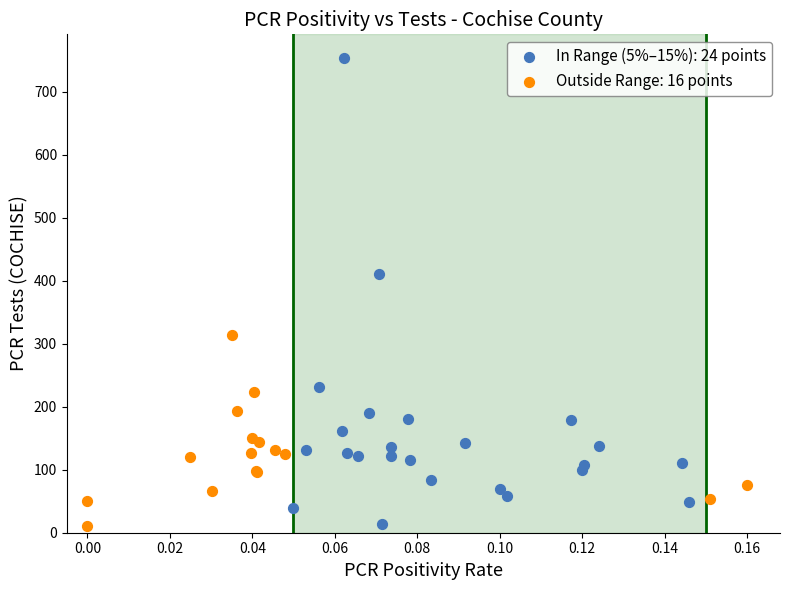

Which series contains the highest Y value?

In Range (5%–15%): 24 points